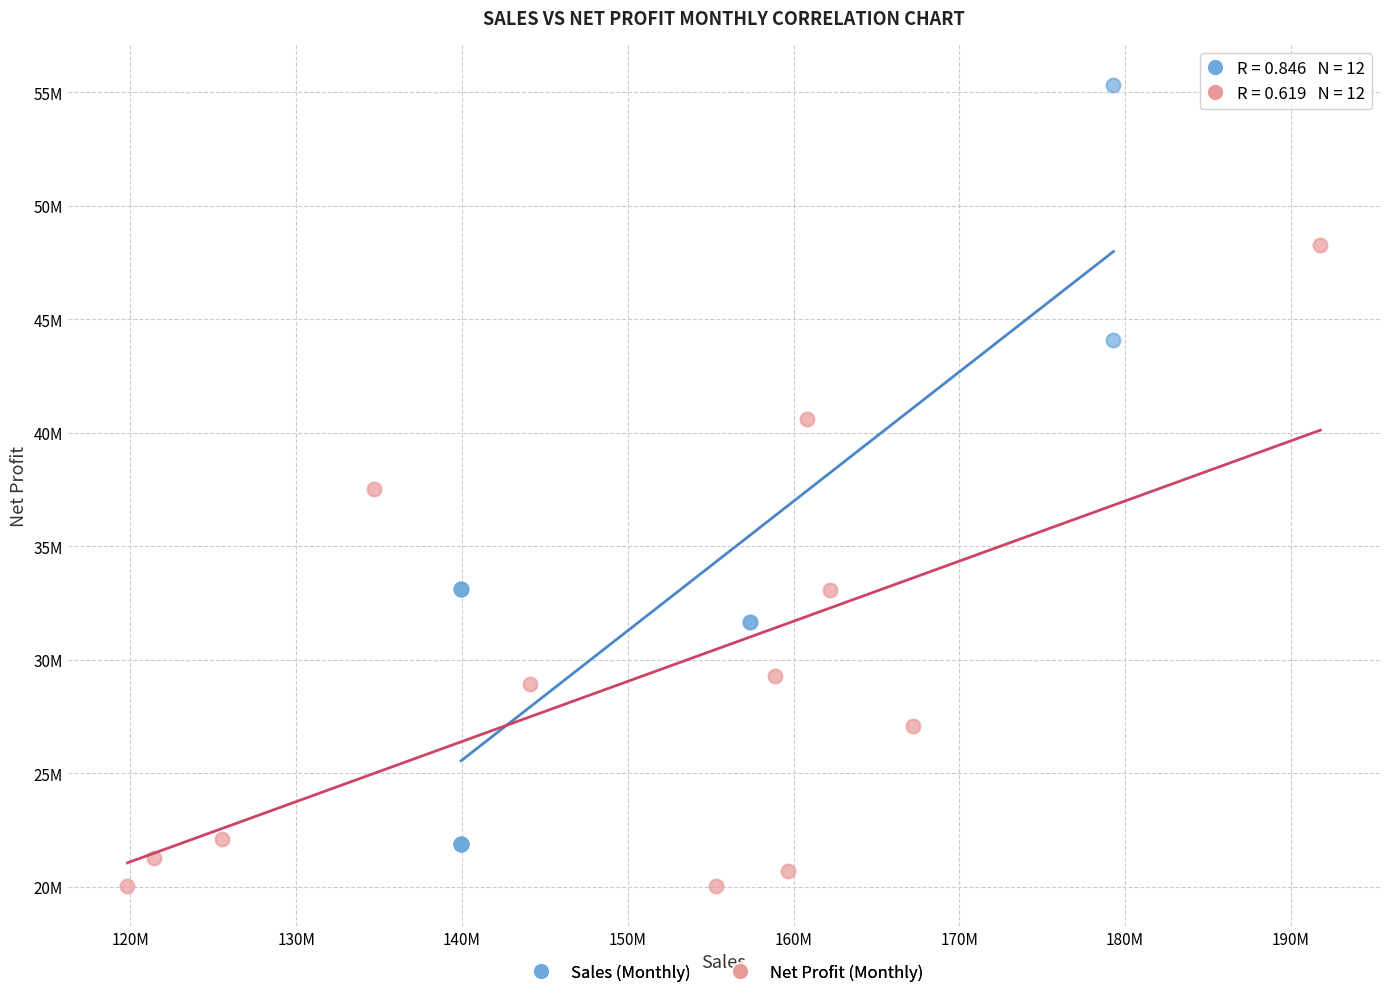

Which series contains the highest Y value?

Sales (Monthly)